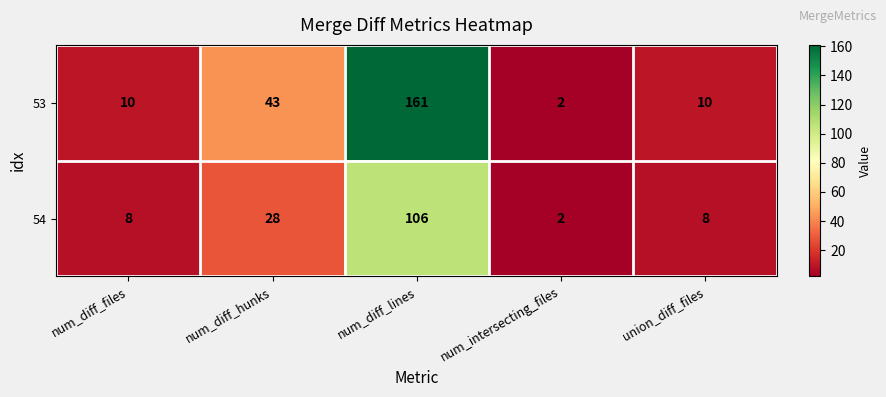

At which category is the sum across all series the highest?

num_diff_lines